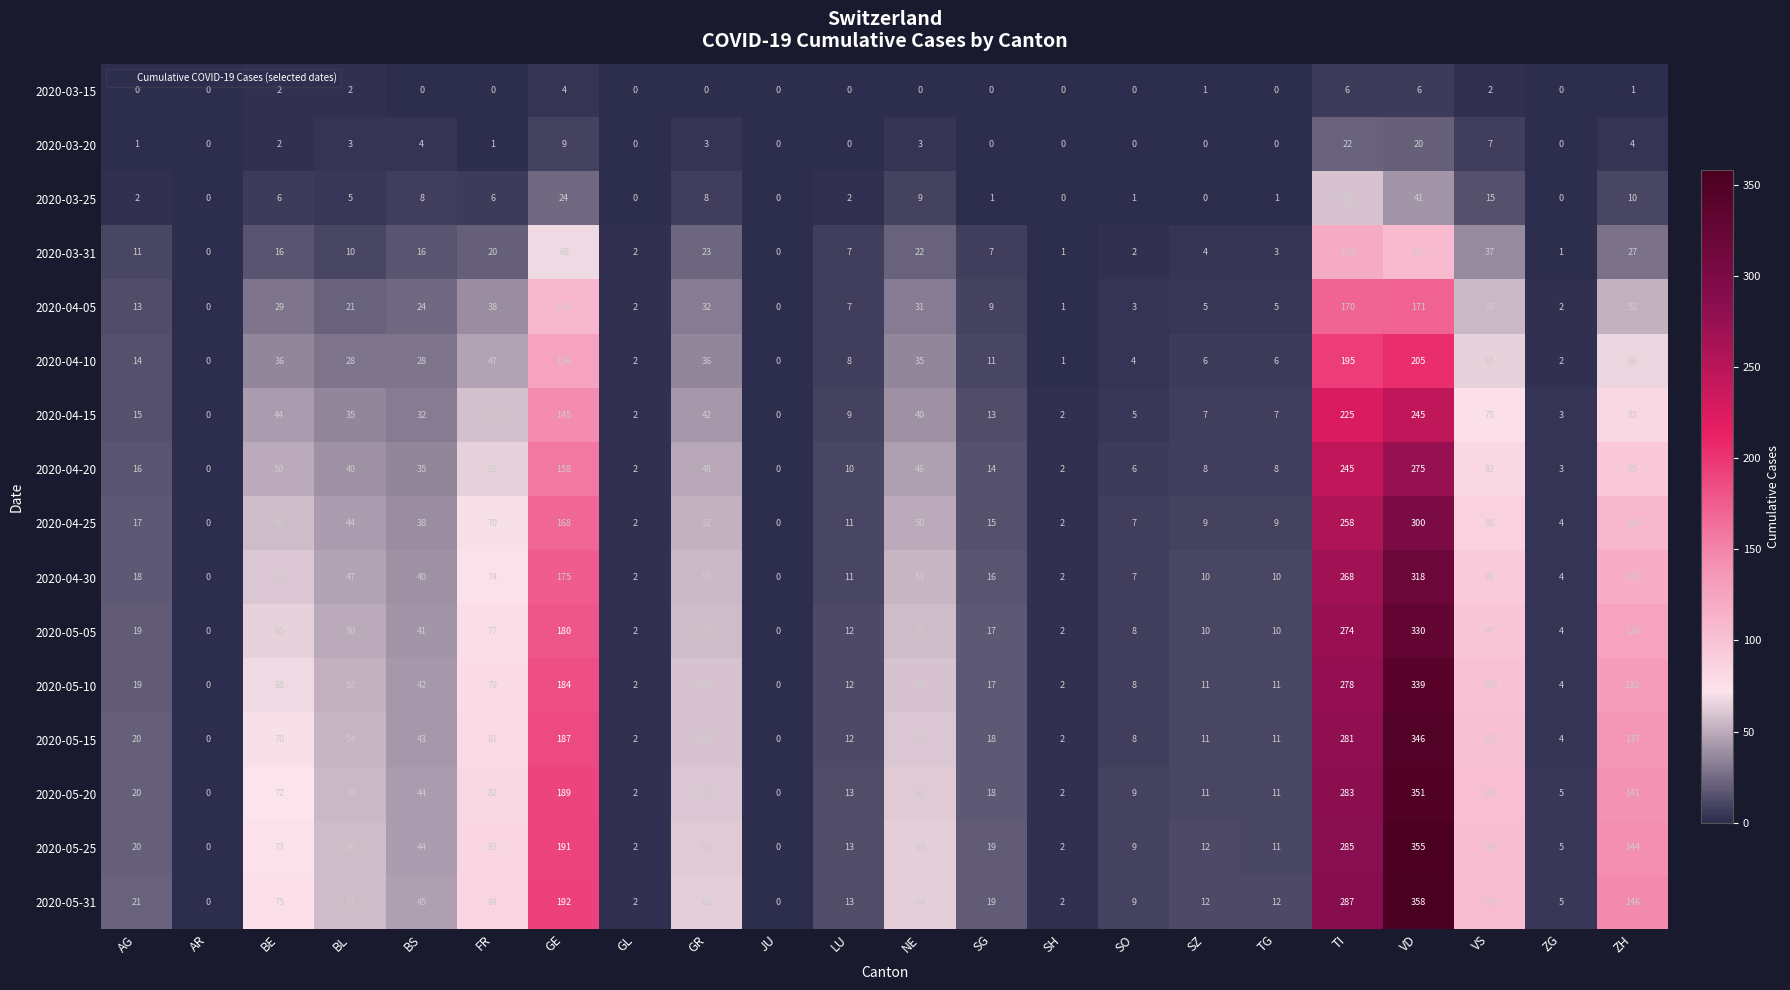

Where is 2020-04-25 nearest to the value 150?

GE